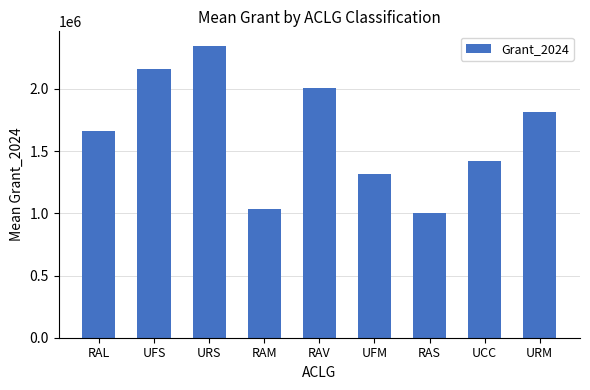

What is the average value?

1640072